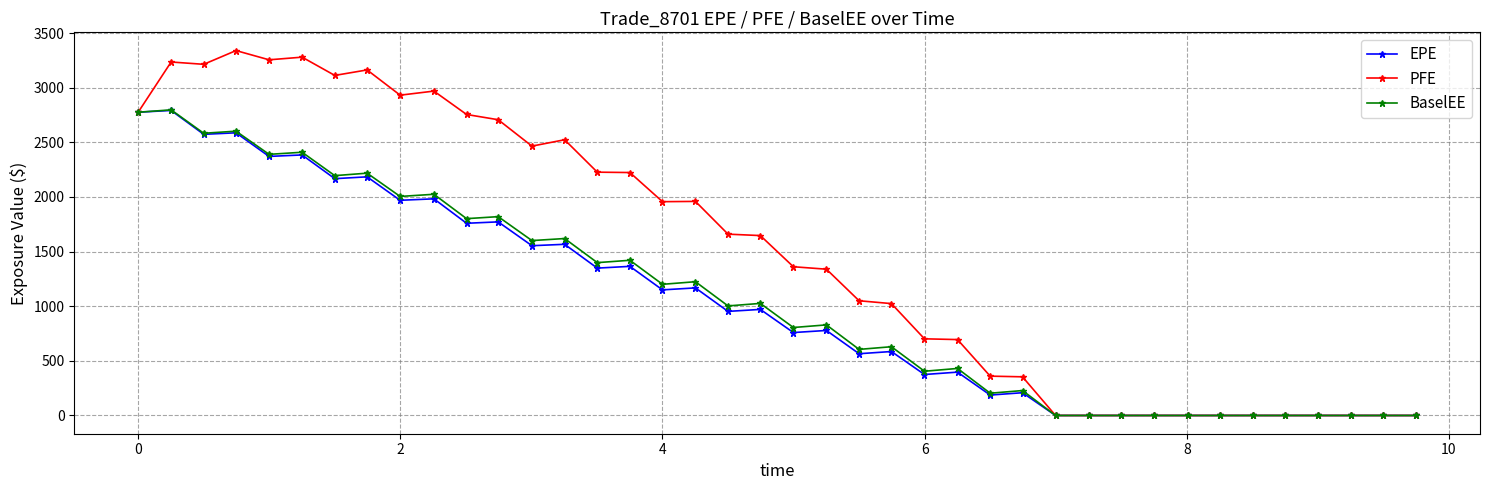

What is the maximum value shown in the chart?

3339.6